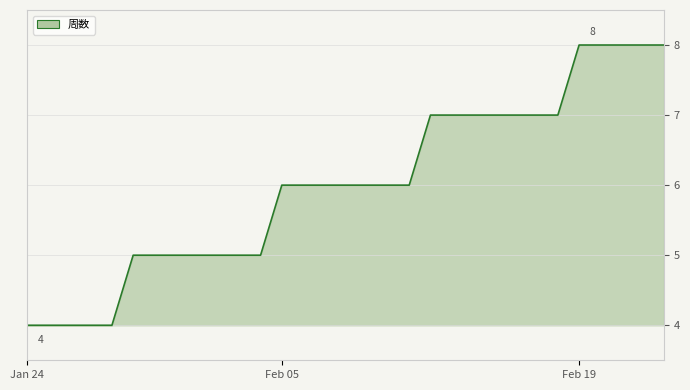

What is the difference between the maximum and minimum values?

4